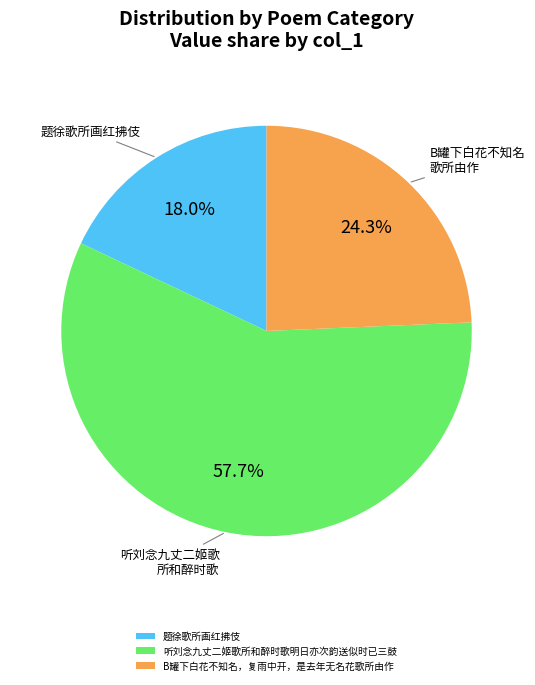

To the nearest percent, what is the average slice percentage?

33%